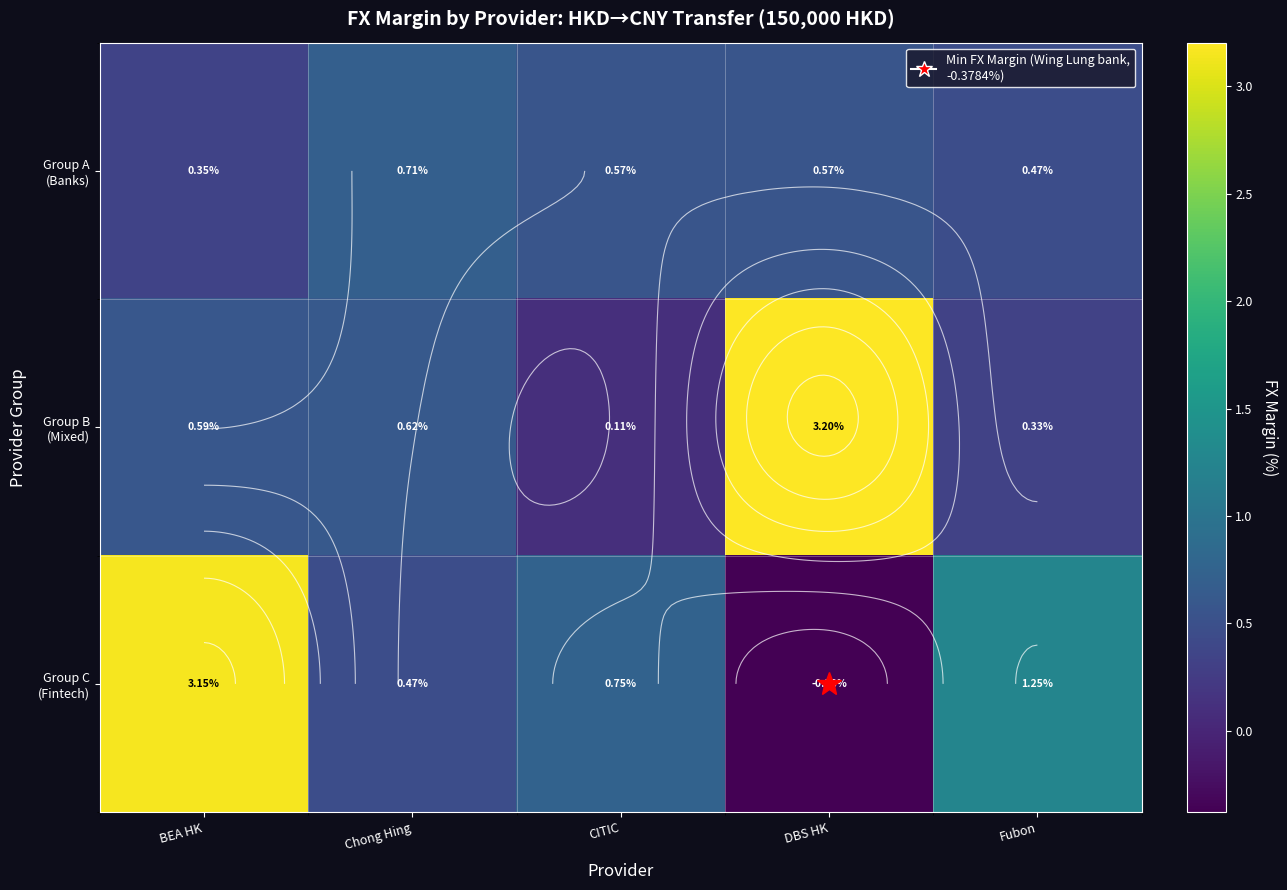

At which category is the sum across all series the highest?

BEA HK